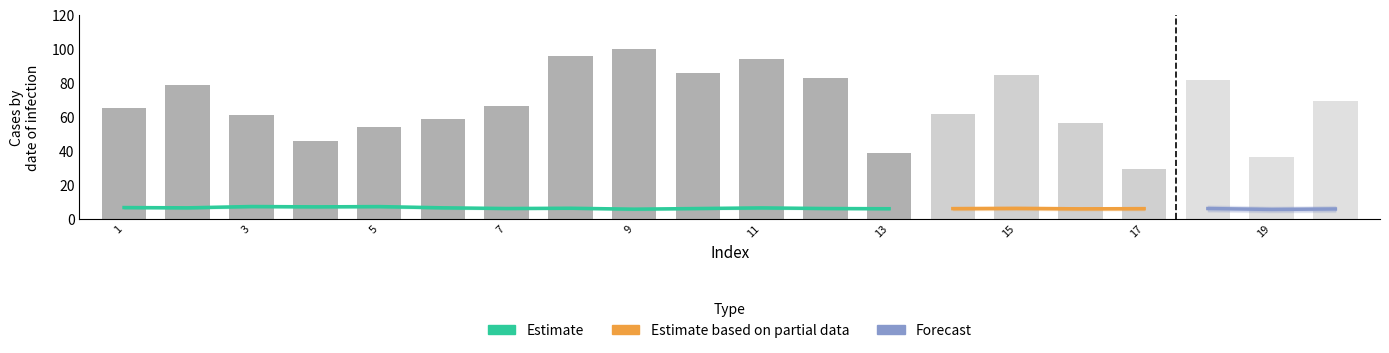

At which category is the sum across all series the highest?

9